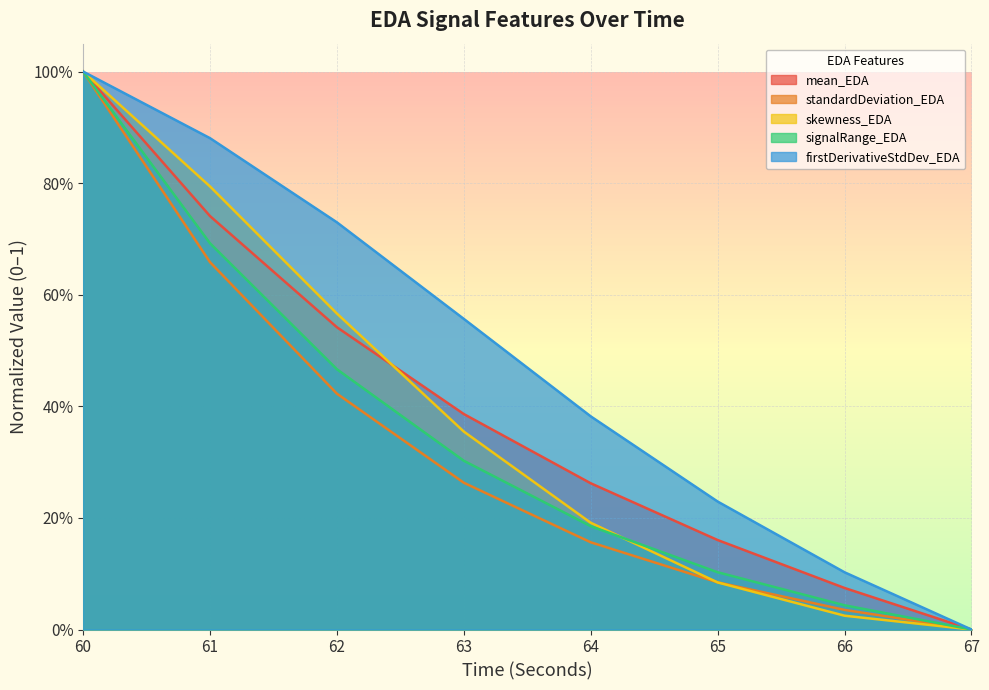

Between 66 and 67, which series saw the biggest shift?

firstDerivativeStdDev_EDA